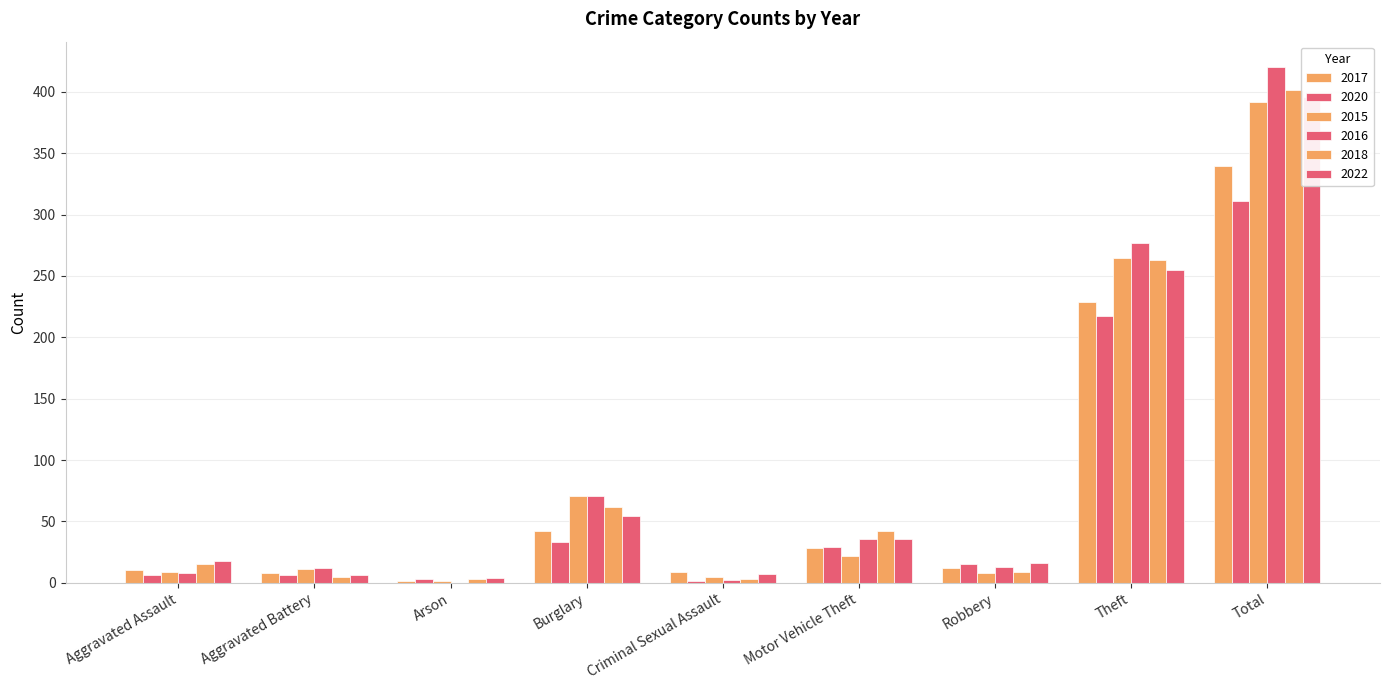

What is the approximate value of 2018 at Theft, to the nearest 10?

260